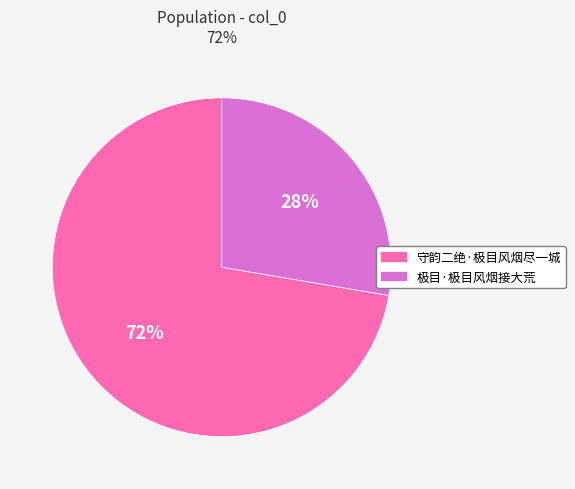

Which slice is the largest?

守韵二绝·极目风烟尽一城